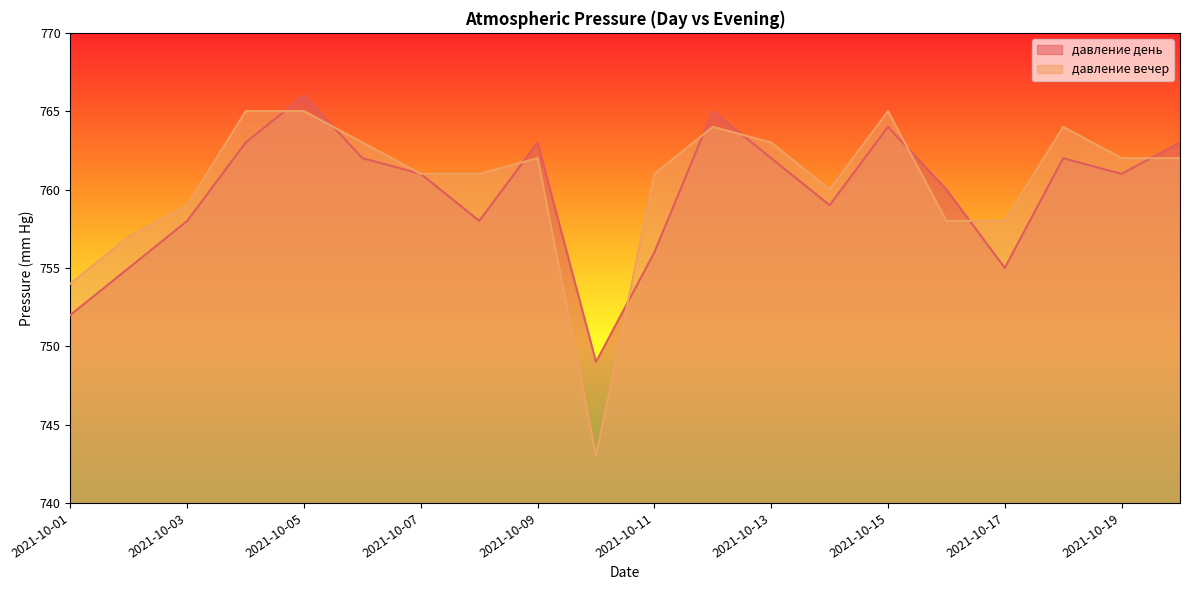

Which series has the largest total across all categories?

давление вечер